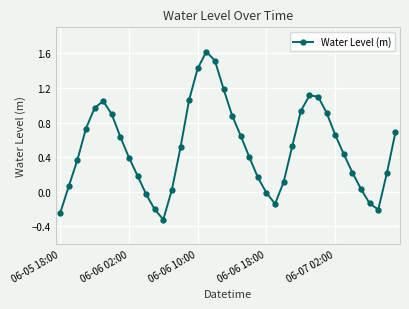

What is the smallest value displayed?

-0.3